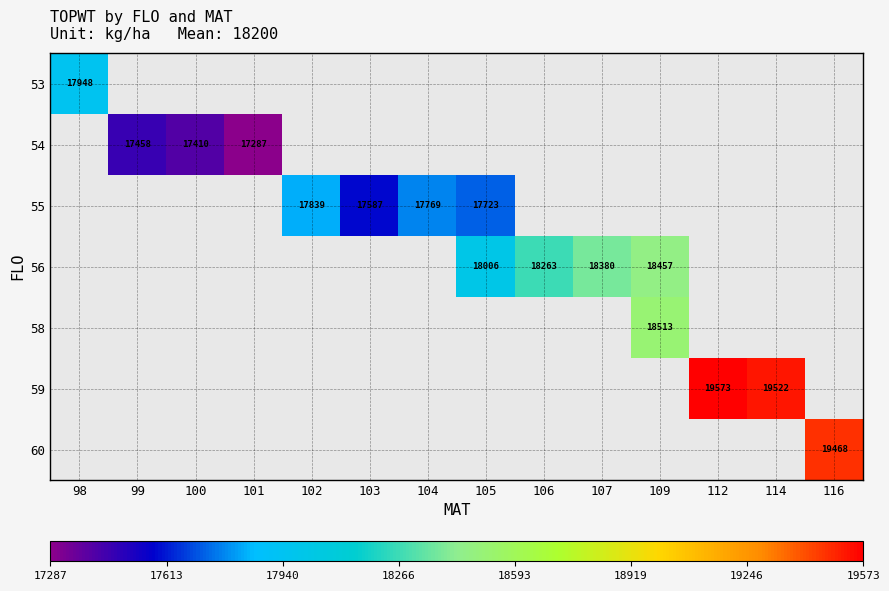

Which category has the highest value across all series?

112